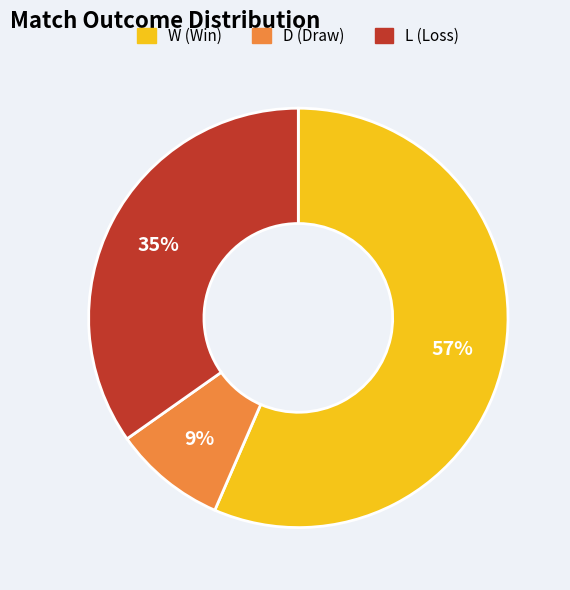

Is there a majority slice in this chart?

Yes